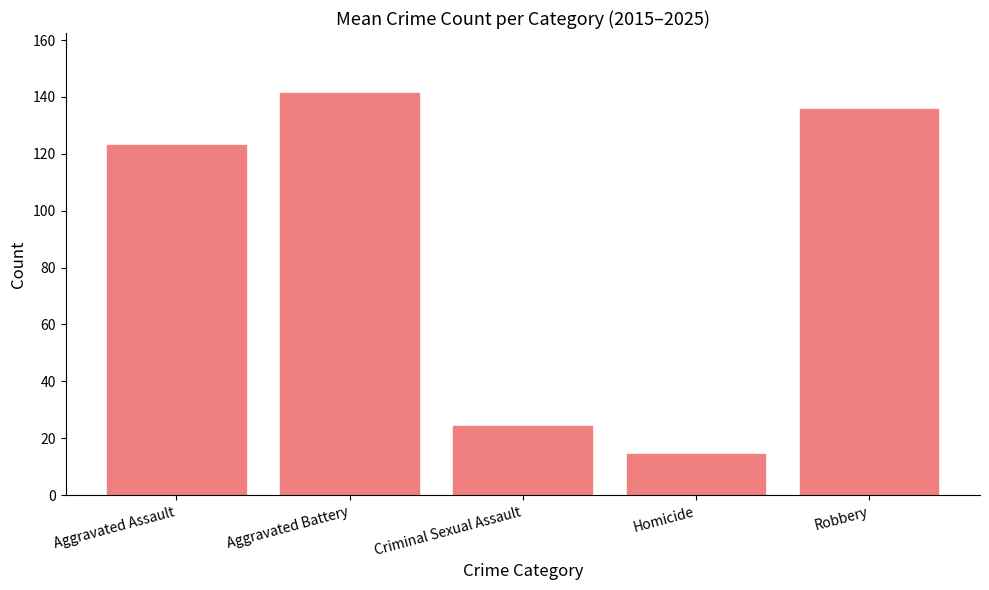

How many bars are there in total?

5